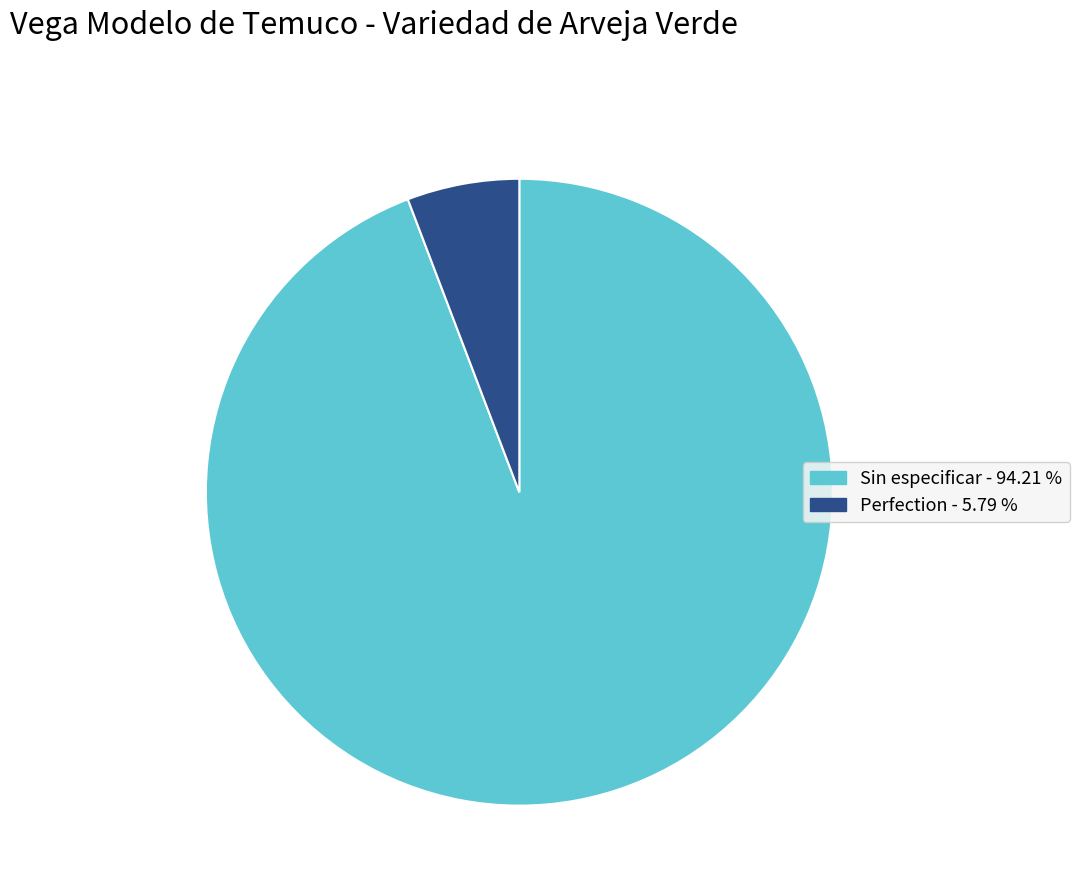

How many segments does this pie chart have?

2